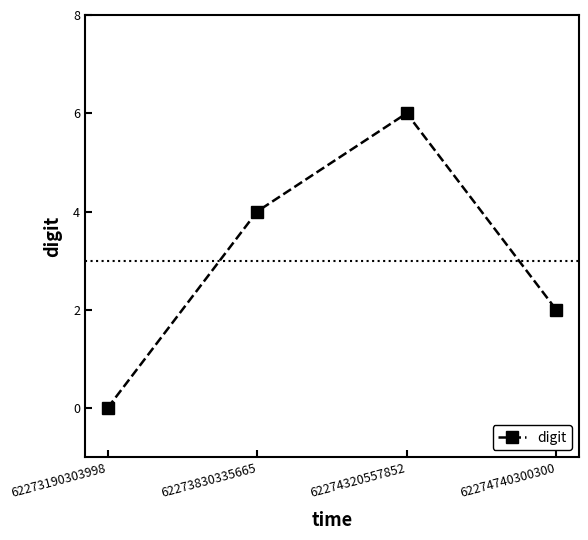

True or false: there are more than 2 points higher than both neighbors.

False